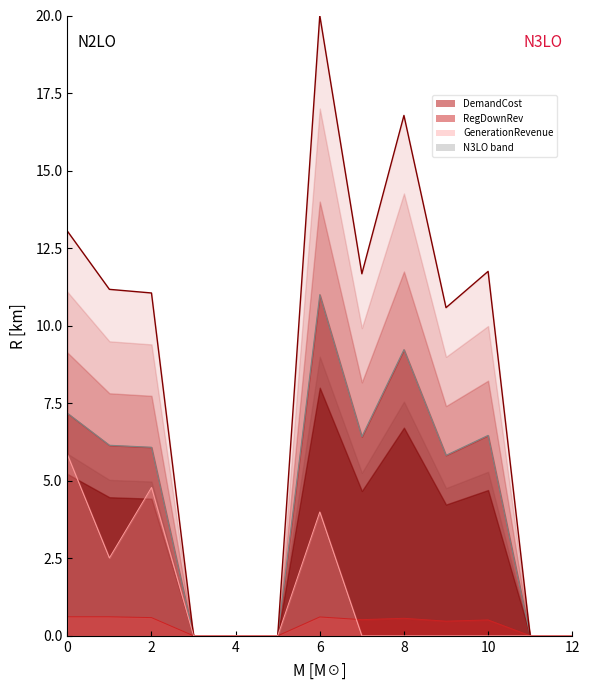

How many data points does each series have?

13